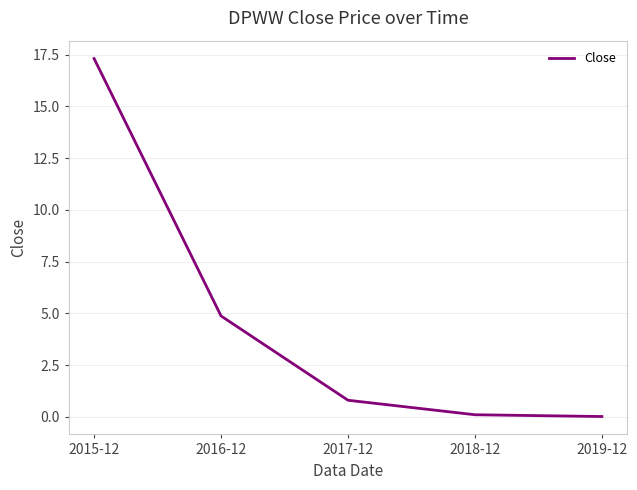

Does the chart have visible grid lines?

Yes